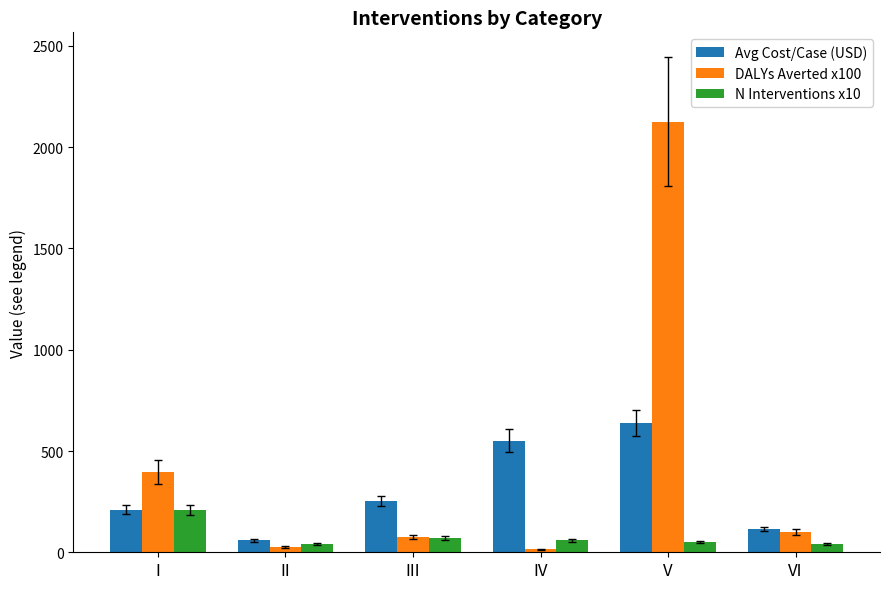

Rank the series by their average value, from lowest to highest.

N Interventions x10, Avg Cost/Case (USD), DALYs Averted x100